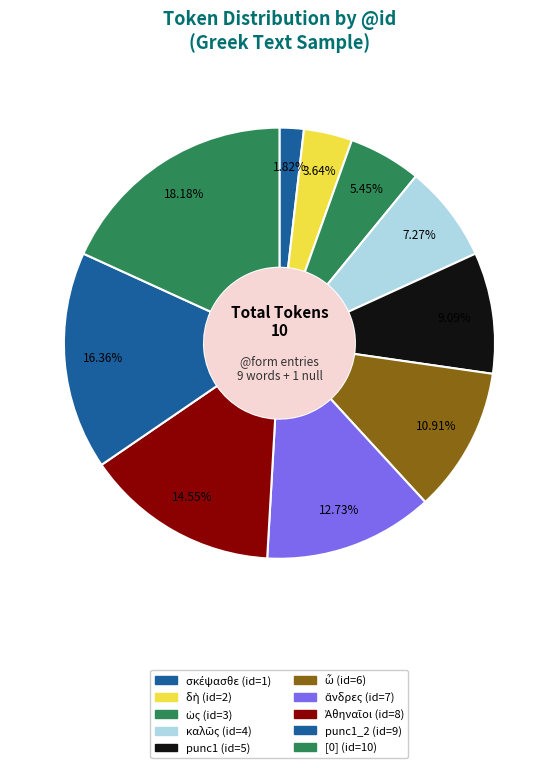

How many slices are in this pie chart?

10